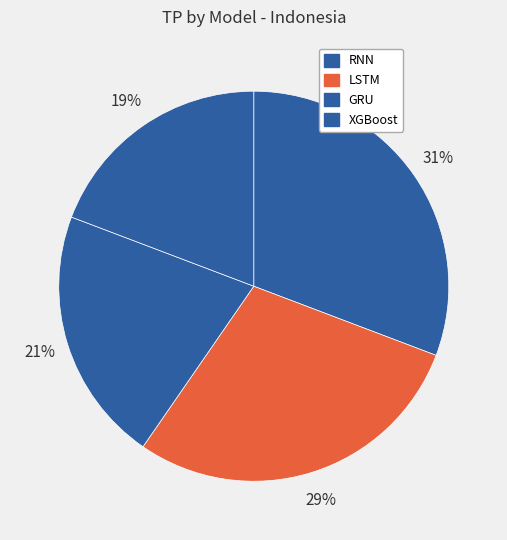

Is it true that LSTM is 36% of the pie?

False